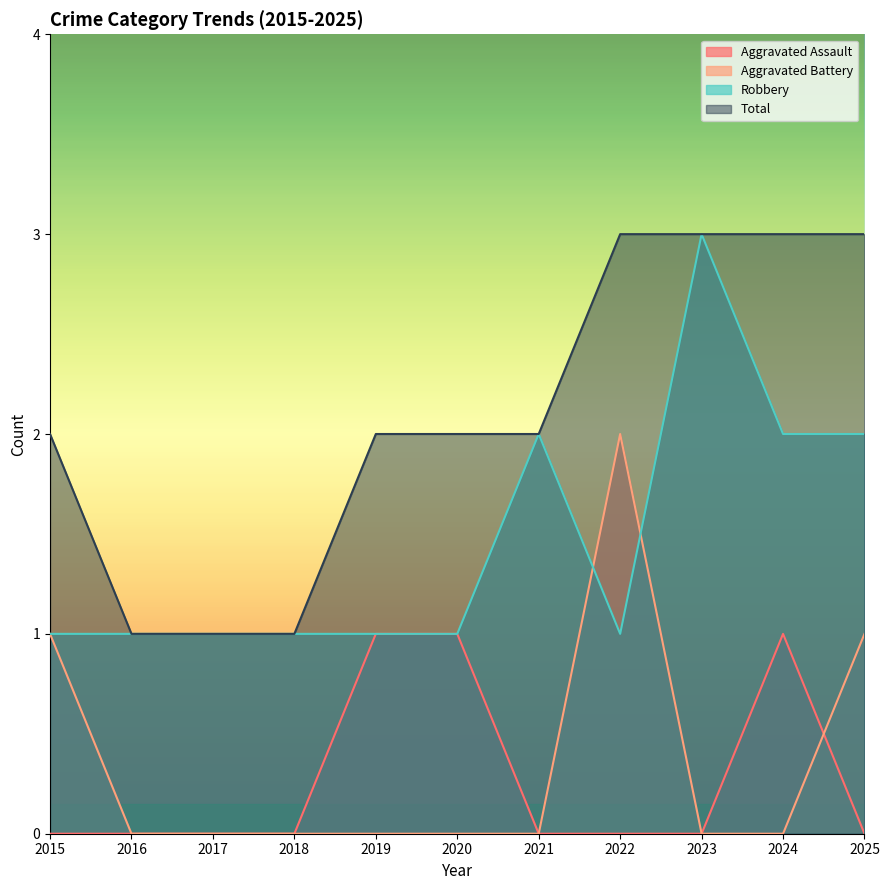

Reading right to left, extract all data points from this chart.

Aggravated Assault: 2025=0	2024=1	2023=0	2022=0	2021=0	2020=1	2019=1	2018=0	2017=0	2016=0	2015=0
Aggravated Battery: 2025=1	2024=0	2023=0	2022=2	2021=0	2020=0	2019=0	2018=0	2017=0	2016=0	2015=1
Robbery: 2025=2	2024=2	2023=3	2022=1	2021=2	2020=1	2019=1	2018=1	2017=1	2016=1	2015=1
Total: 2025=3	2024=3	2023=3	2022=3	2021=2	2020=2	2019=2	2018=1	2017=1	2016=1	2015=2